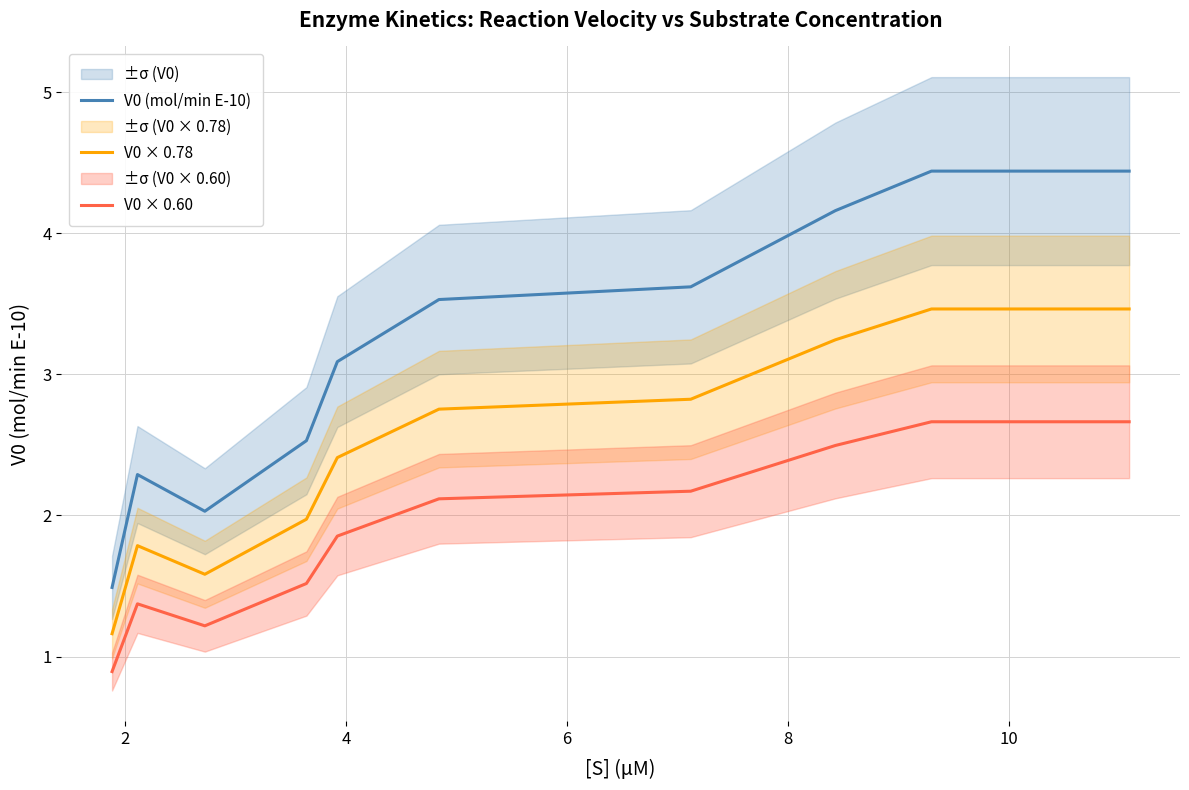

At how many categories does at least one series exceed 1?

10